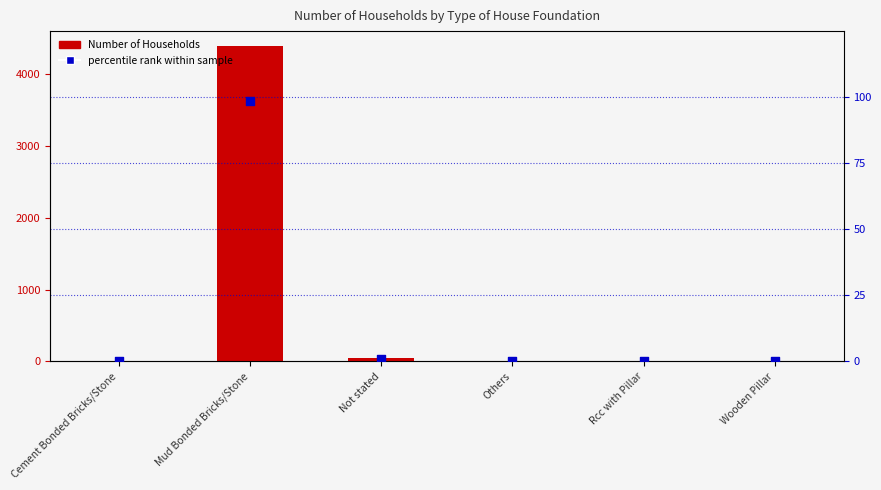

What are all the series names shown in the legend?

Number of Households, percentile rank within sample